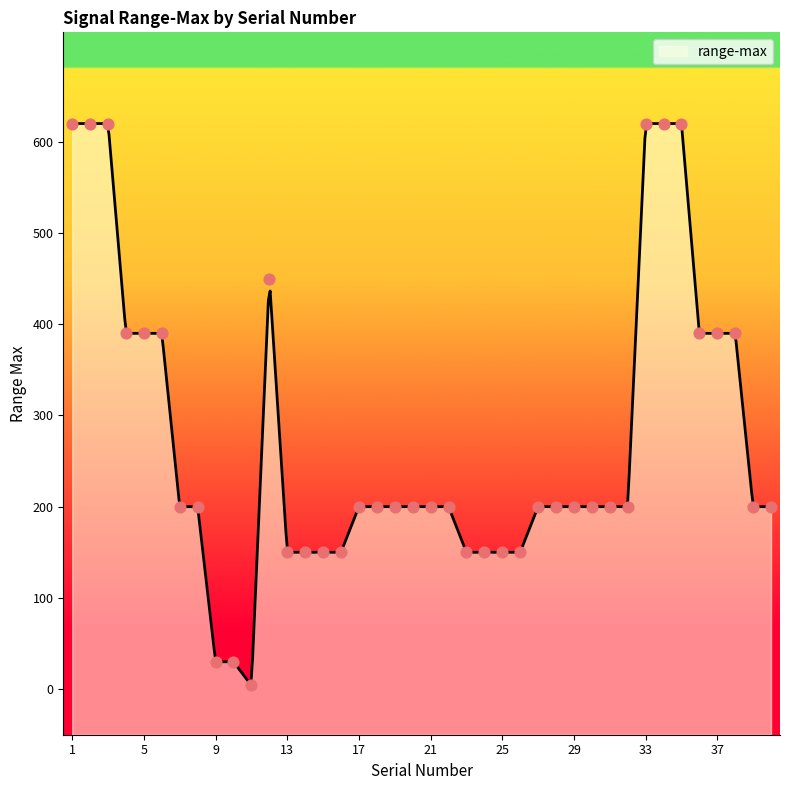

Approximately how many times larger is the value at 18 compared to 2?

0.3